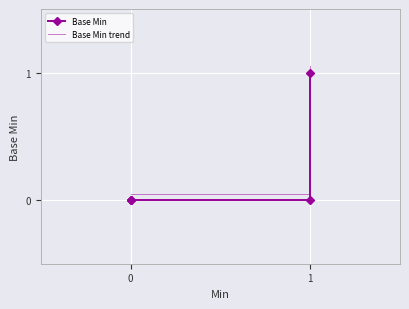

True or false: Base Min trend has more than 0 interior local peaks.

False